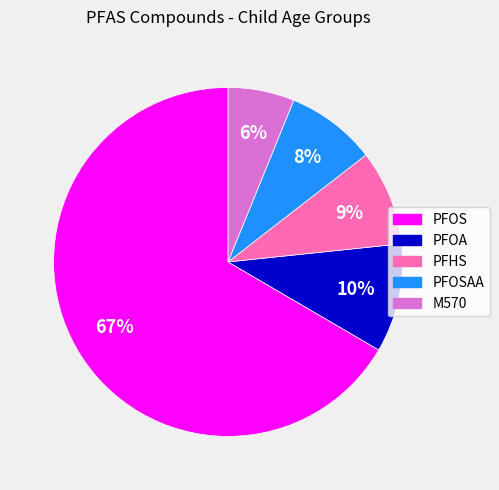

Is there a majority slice in this chart?

Yes